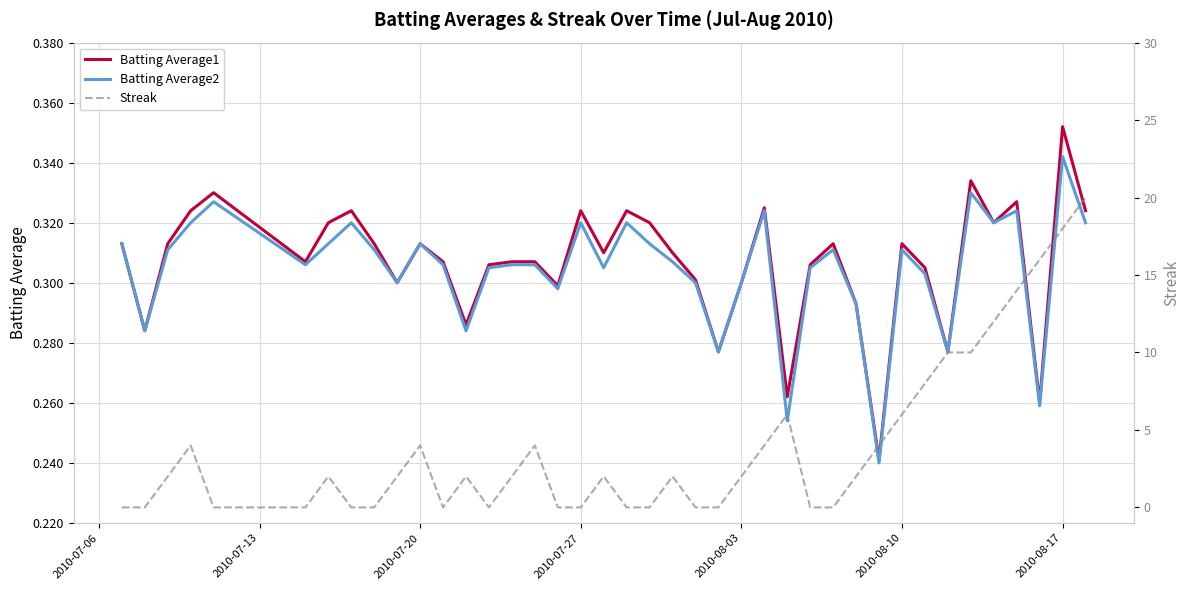

Is this an area chart (filled region under the line)?

No